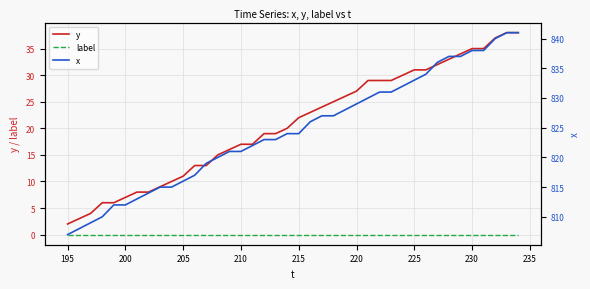

True or false: y has a value of 2 at 195.

True